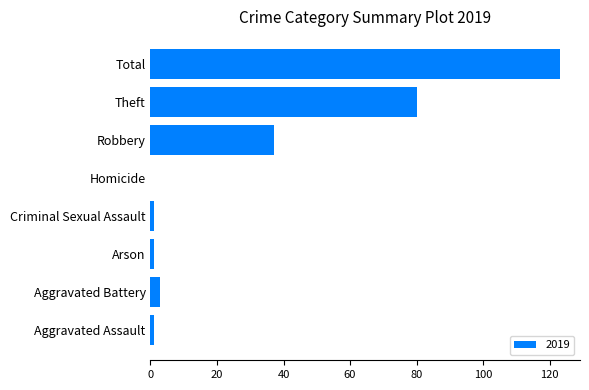

Which has a higher value, Aggravated Assault or Theft?

Theft